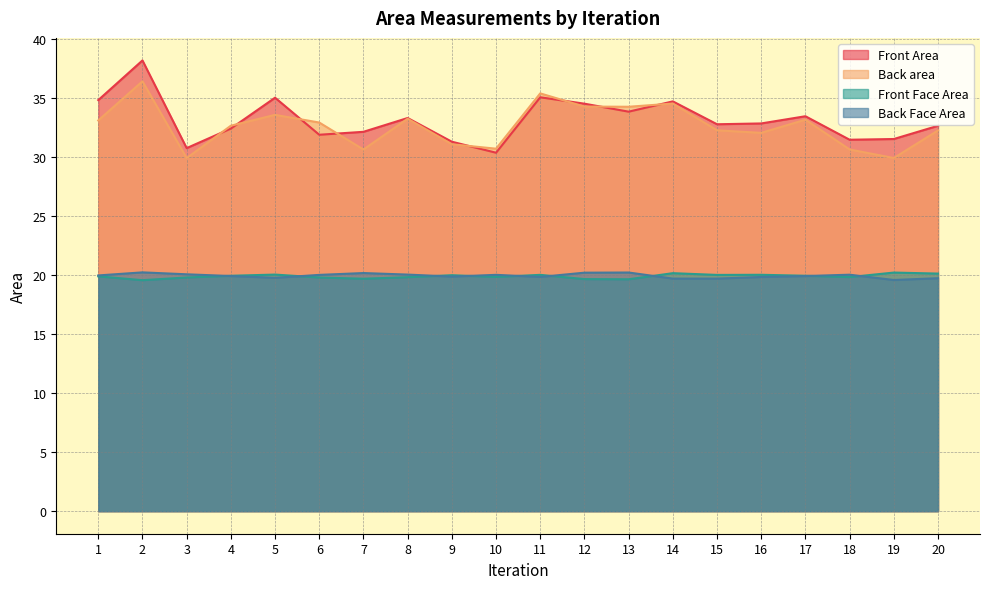

Which series changed the most between 14 and 17?

Back area